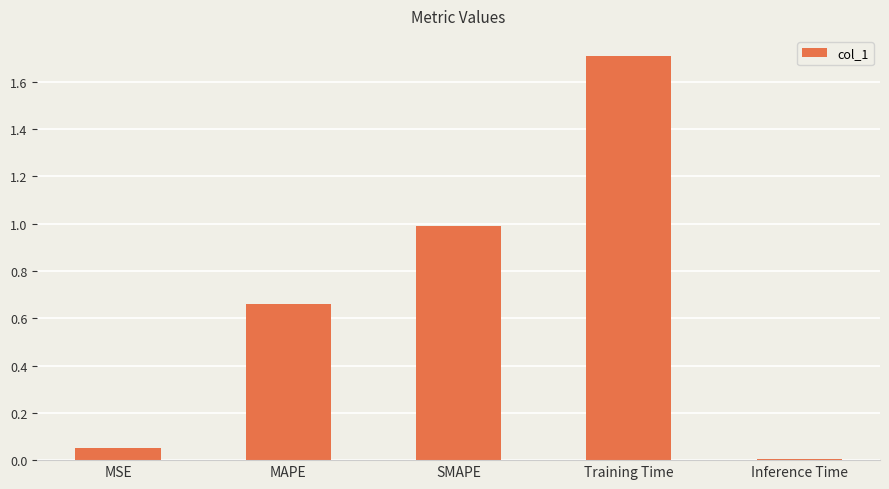

At which category does the chart reach its minimum across all series?

Inference Time